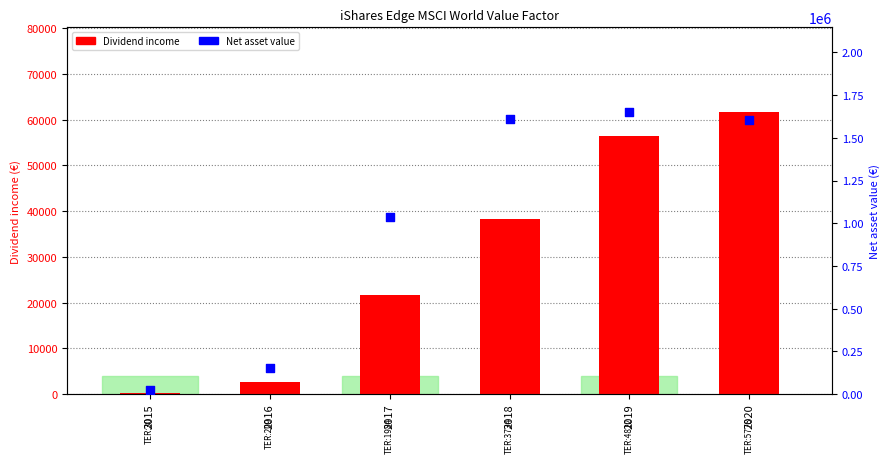

What are all the series names shown in the legend?

Dividend income, Net asset value (€)